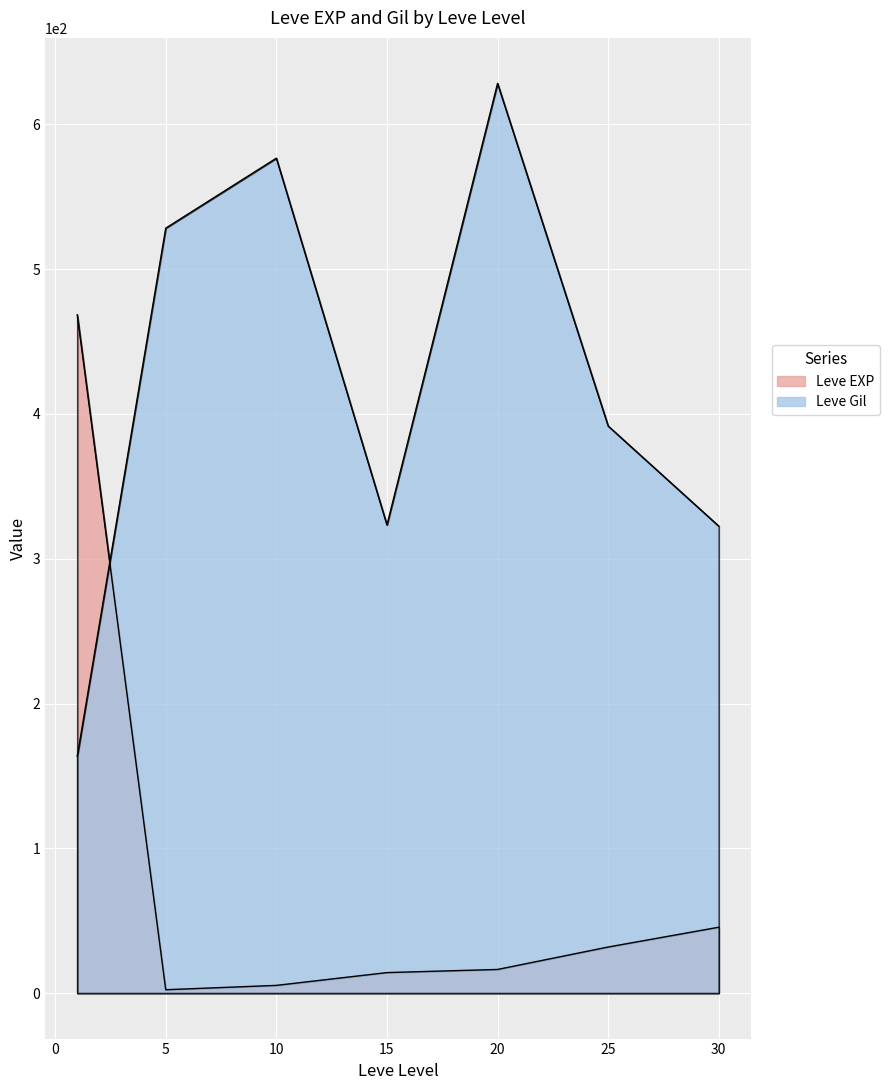

Where is the first local maximum for Leve EXP?

1